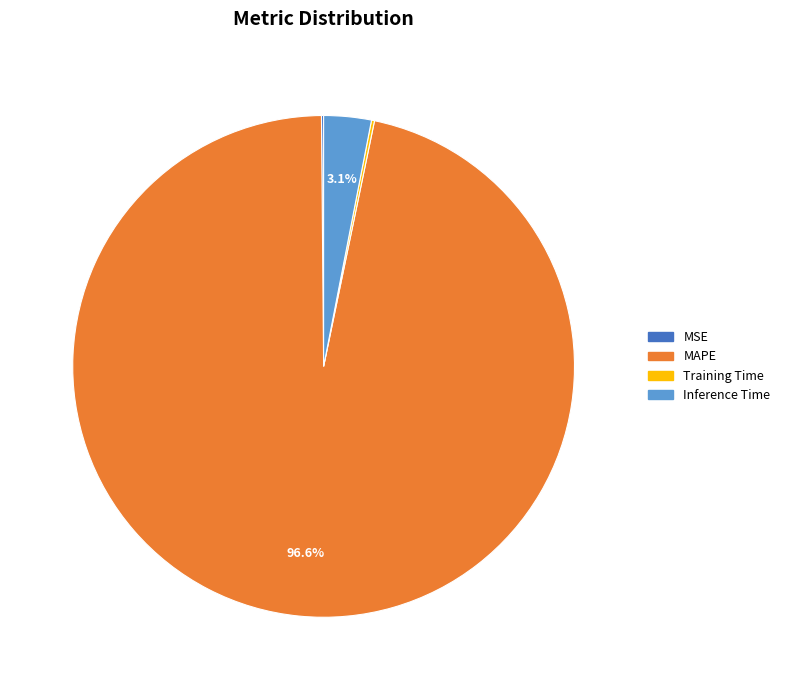

To the nearest percent, what portion does MAPE represent?

97%